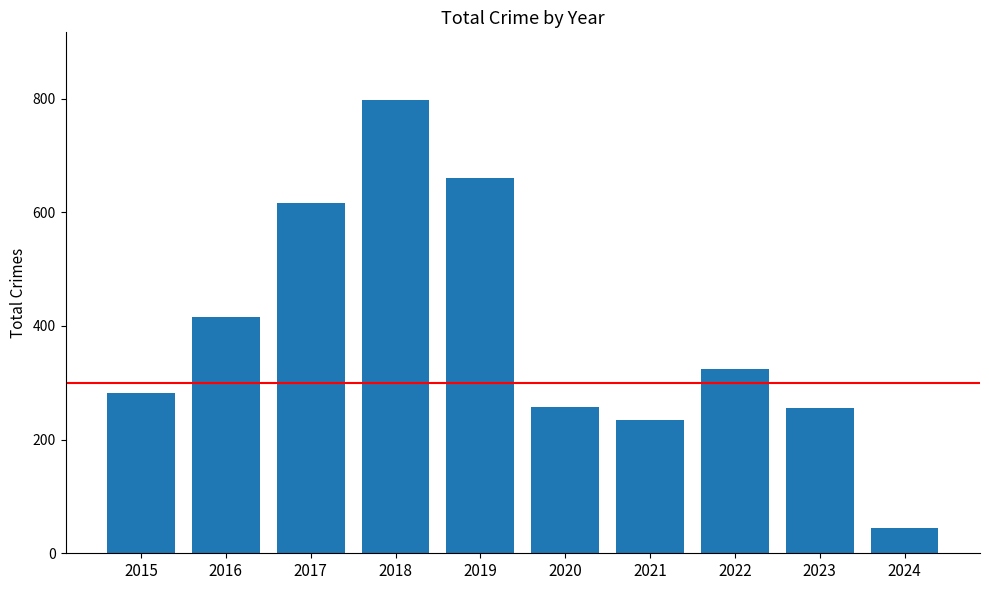

What is the sum of the values at 2015 and 2017?

899